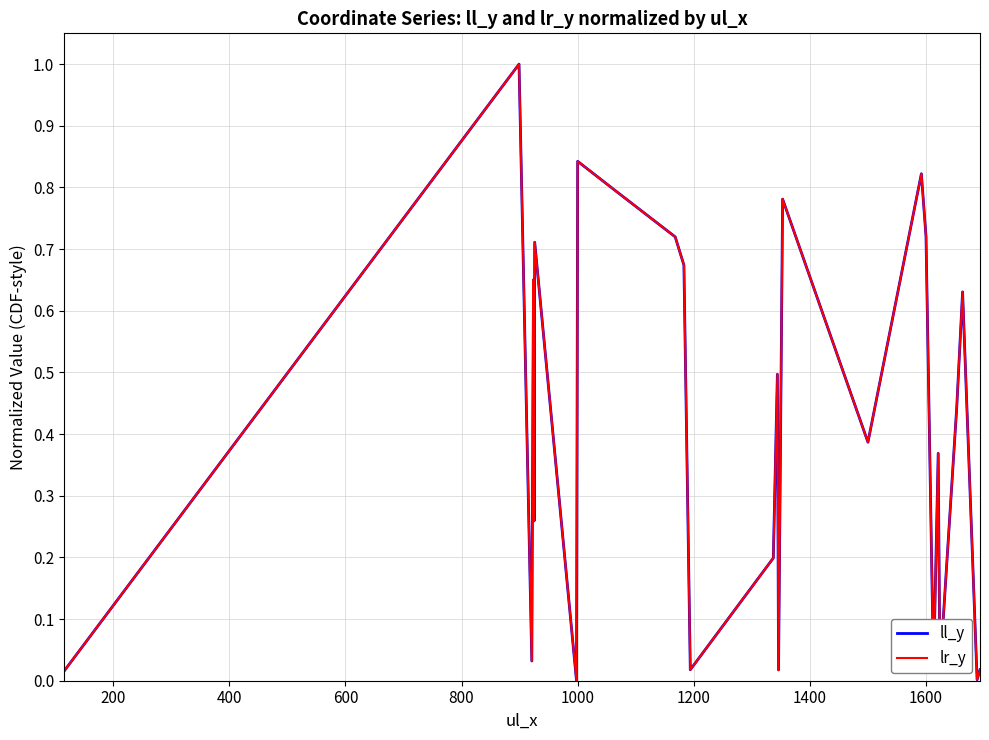

Does the chart display data point markers on the line(s)?

No